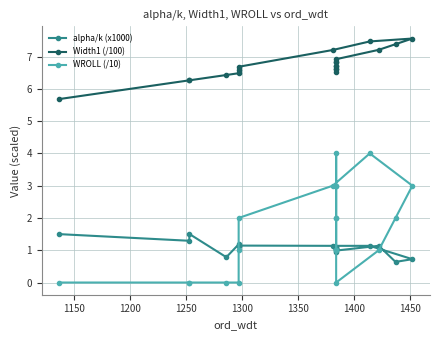

True or false: Width1 (/100) and alpha/k (x1000) cross at least once.

False